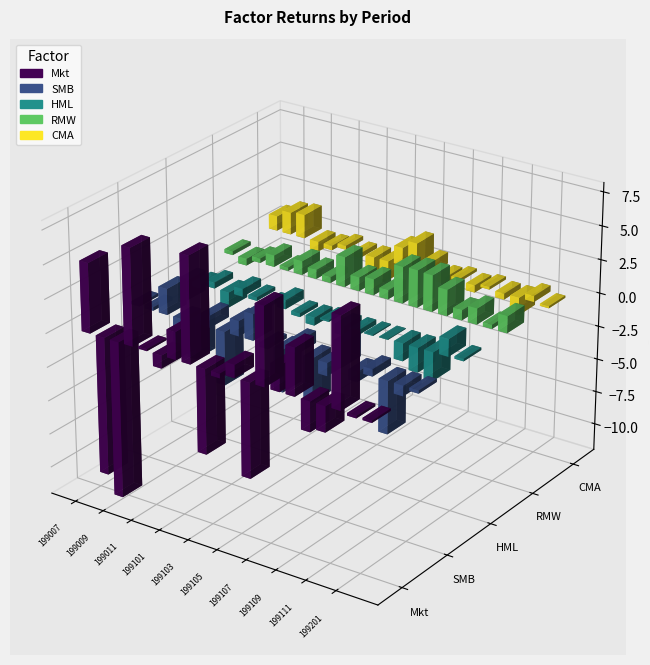

How many data points in HML are less than 0?

13